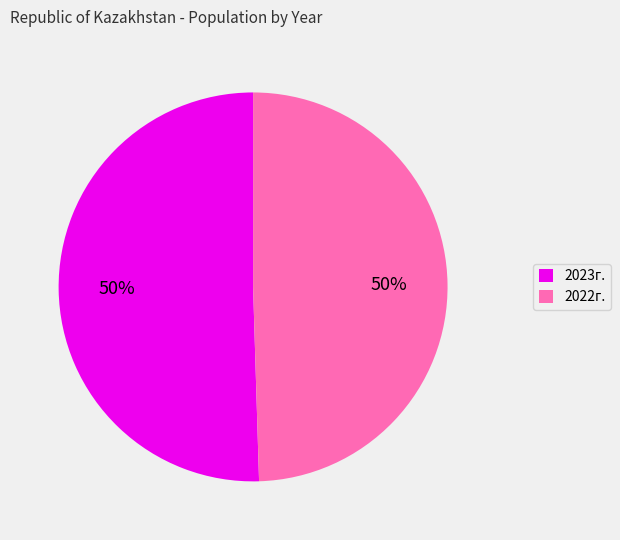

To the nearest percent, what portion does 2022г. represent?

50%